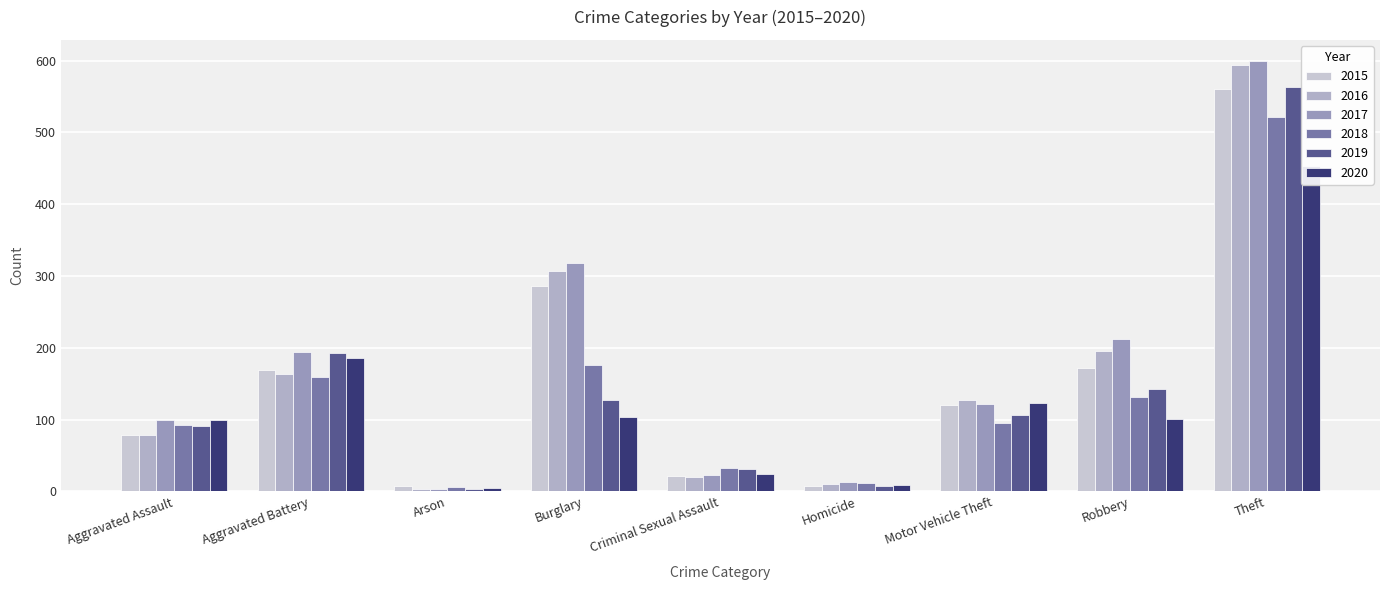

Which series changed the most between Homicide and Robbery?

2017